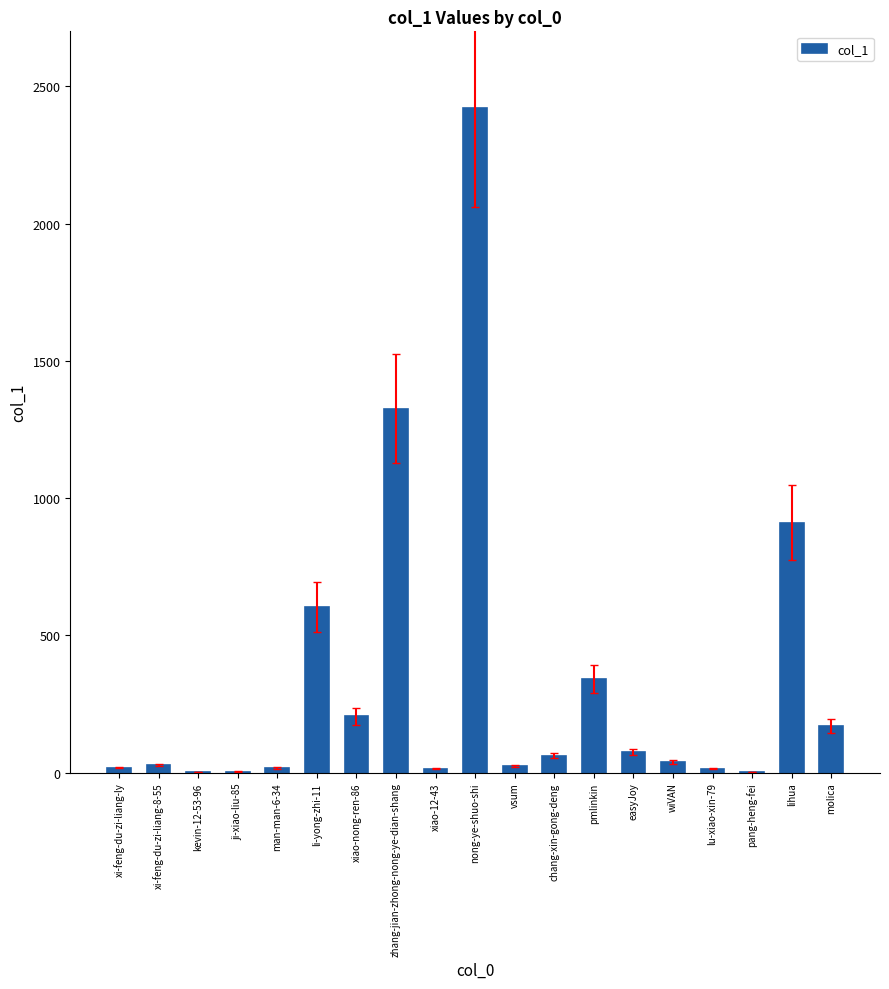

What is the sum of all values?

6285